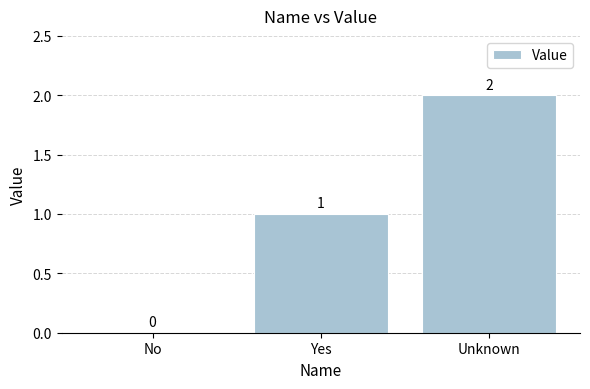

Are the bars horizontal?

No